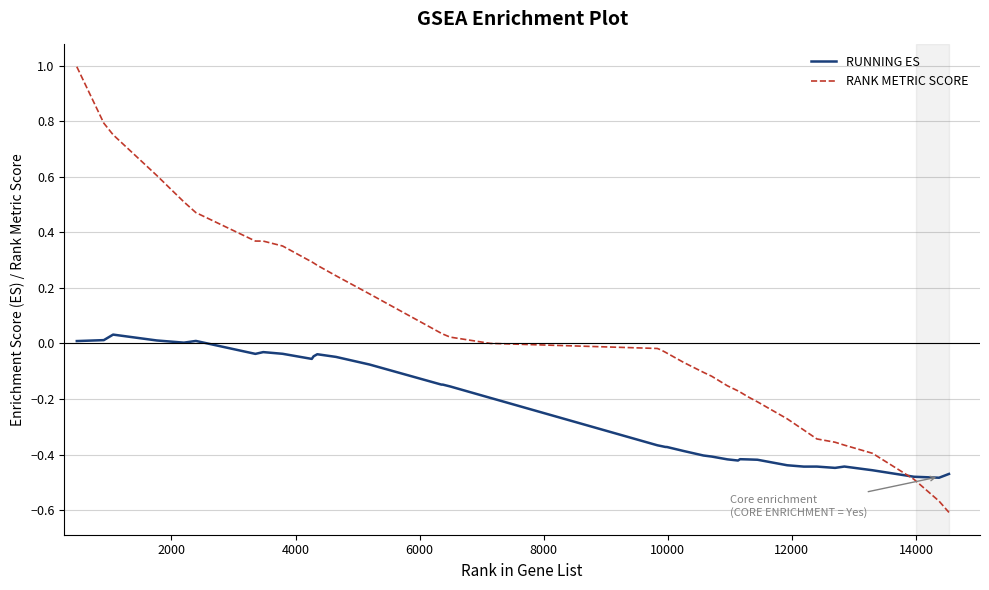

Is this an area chart (filled region under the line)?

No